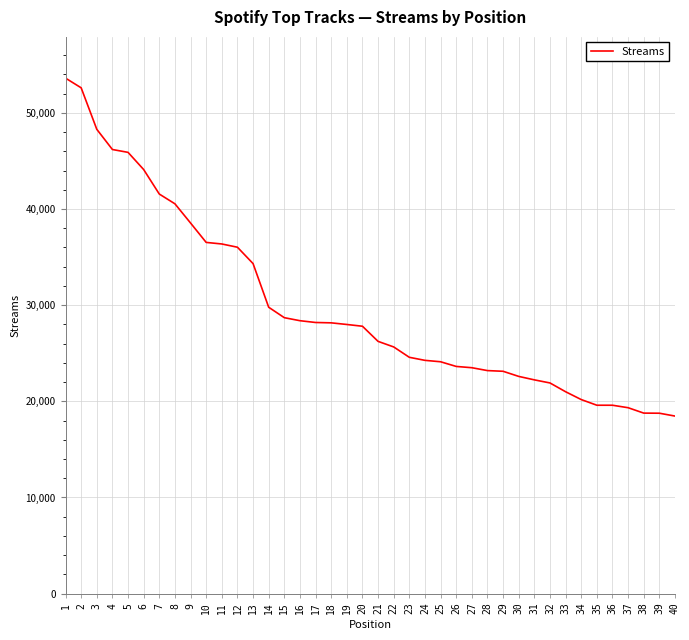

What is the greatest value displayed?

53607